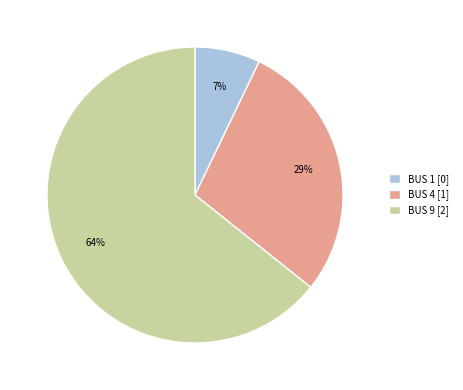

To the nearest percent, what is the difference between the largest and smallest slice percentages?

57%